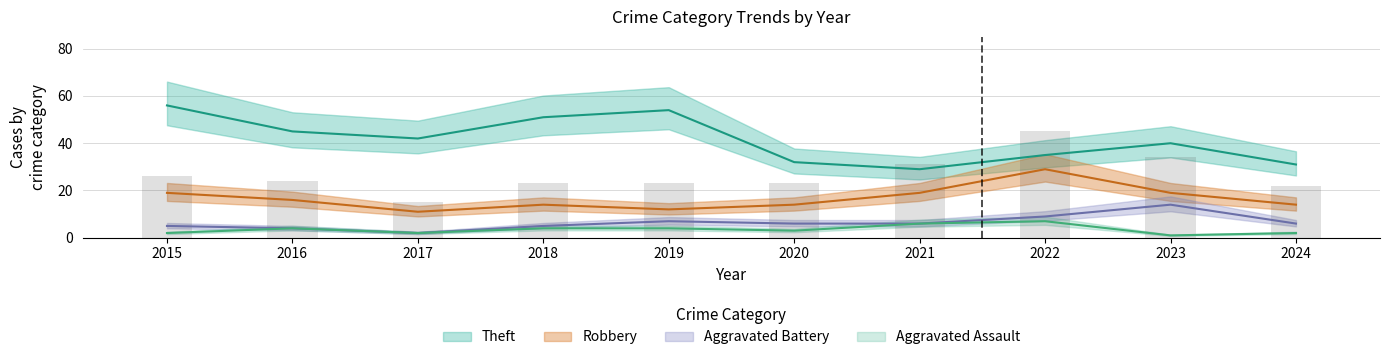

What is the sum of all Robbery values?

167